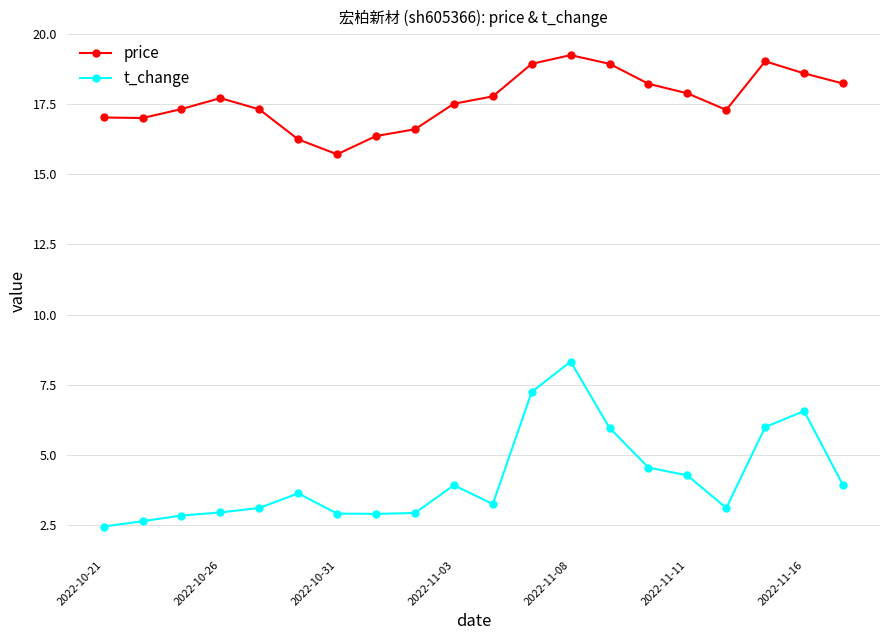

Count the number of categories in the chart.

20